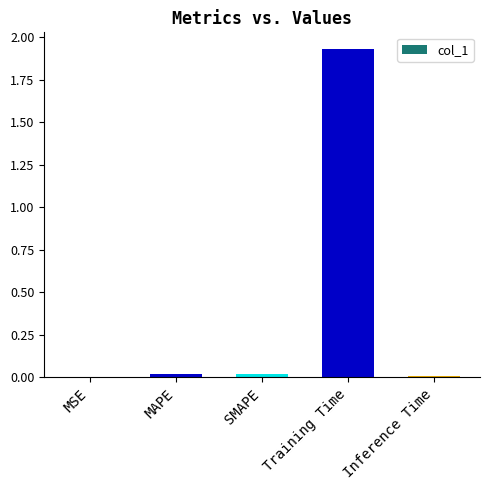

The value at SMAPE is 0.0. True or false?

True